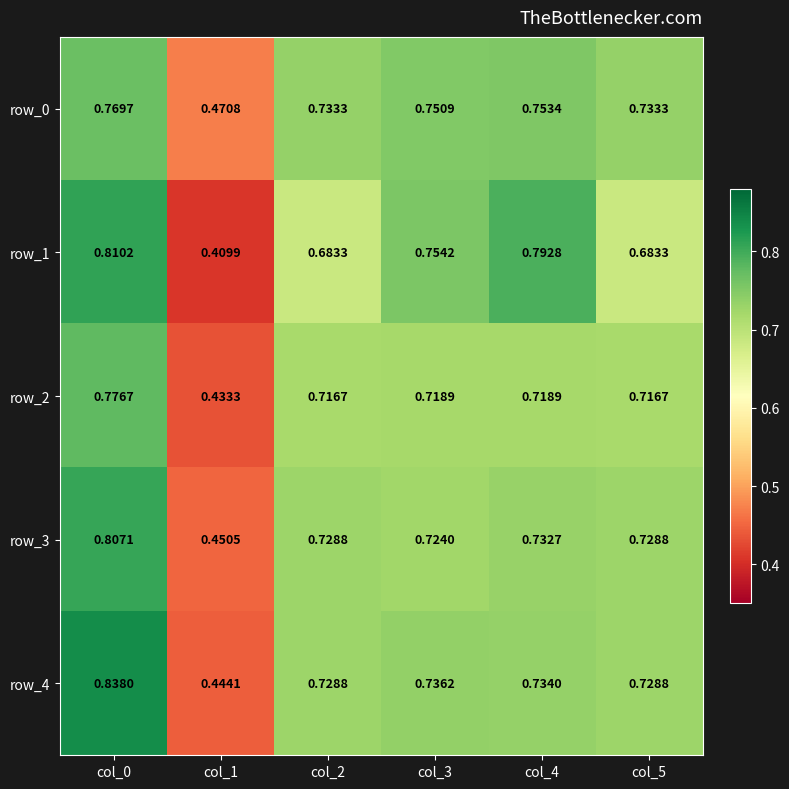

Which series has the largest range (max minus min)?

row_1